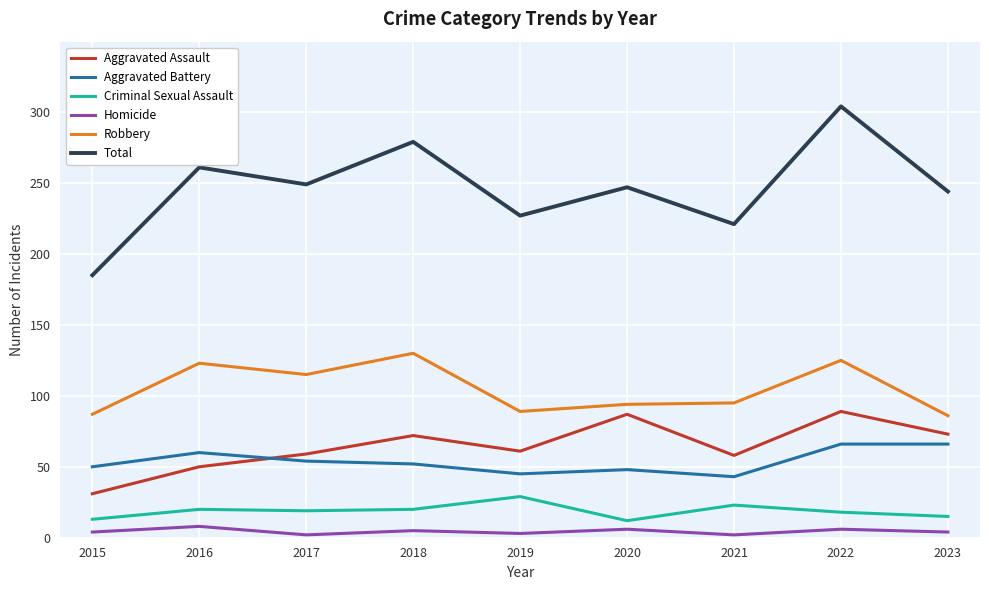

True or false: Aggravated Assault has a value of 27 at 2023.

False